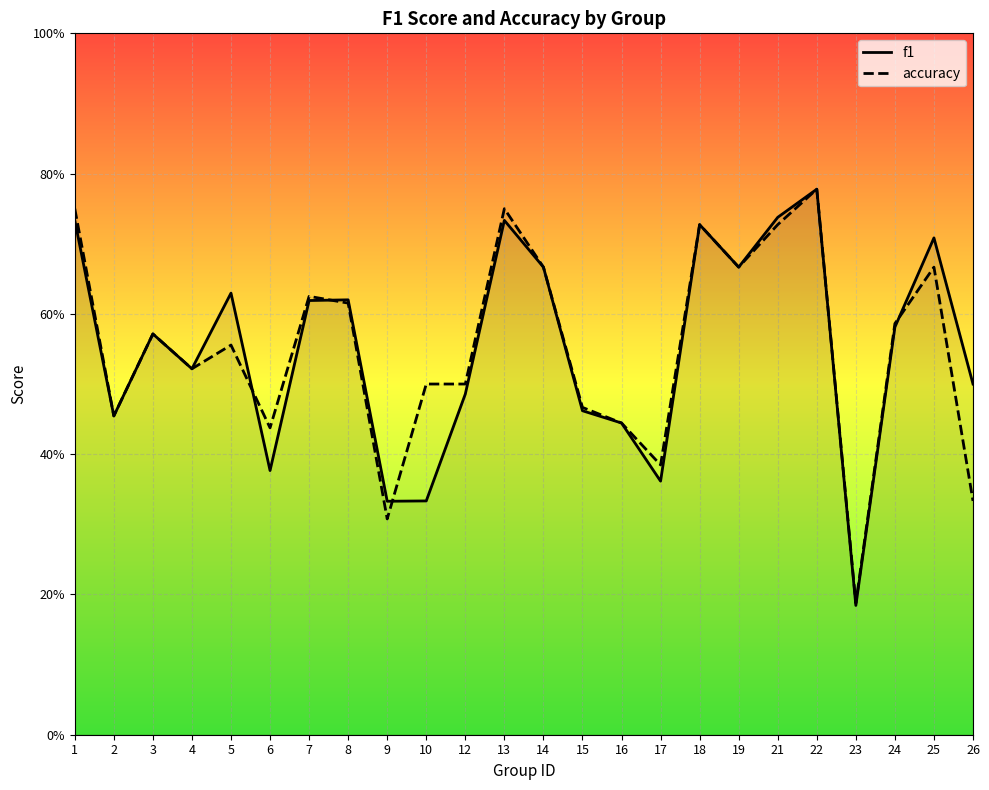

Which category has the lowest value in the accuracy series?

23